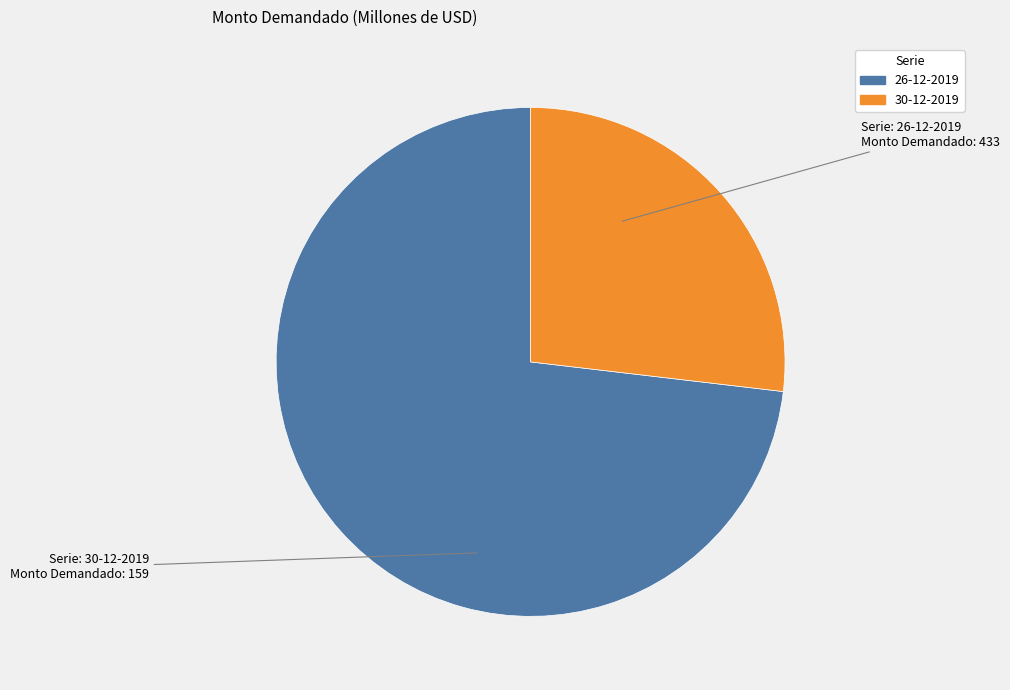

Is there a majority slice in this chart?

Yes